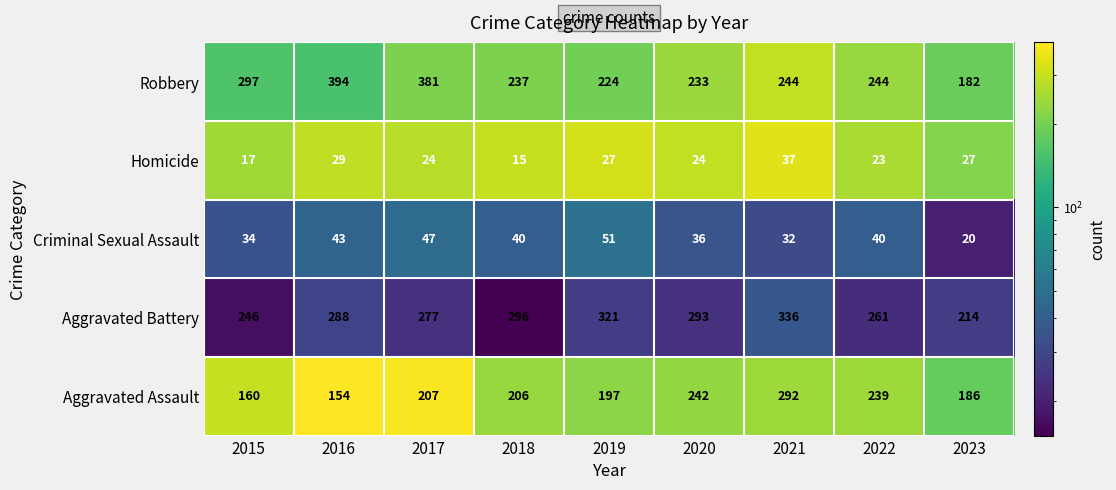

List the series in order of their peak value, lowest first.

Homicide, Criminal Sexual Assault, Aggravated Assault, Aggravated Battery, Robbery